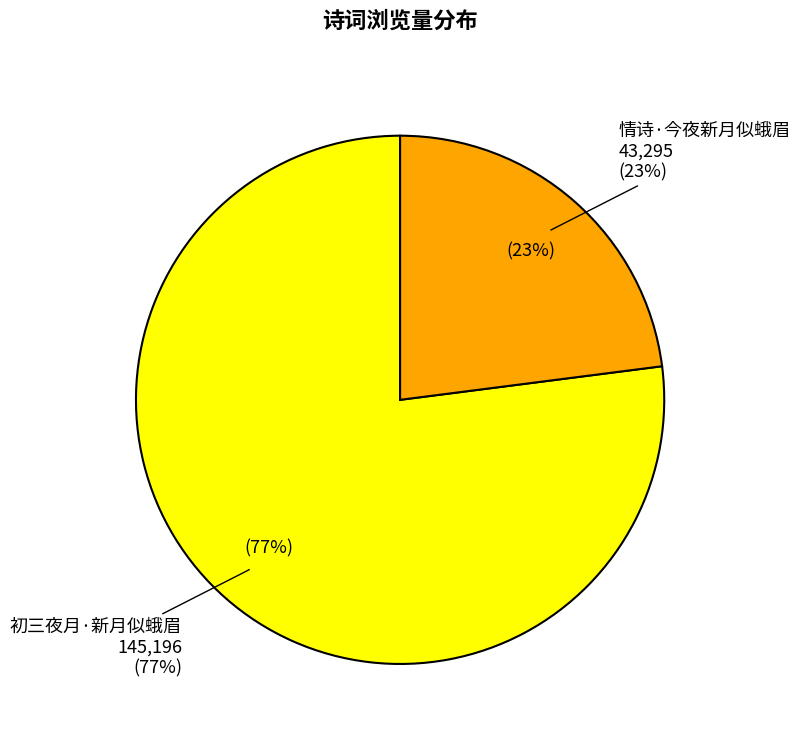

True or false: 初三夜月·新月似蛾眉 accounts for 77% of the total.

True